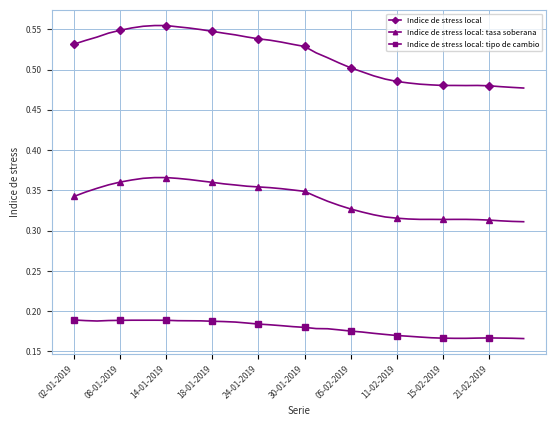

How many Indice de stress local values are between 0 and 1?

40